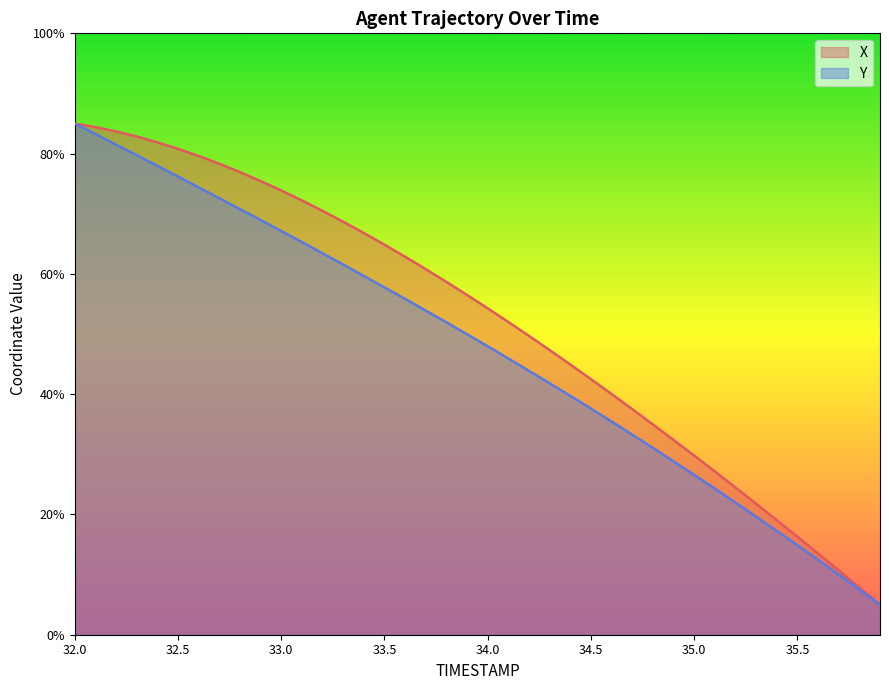

Rank the series at 35.5 from highest to lowest value.

X, Y